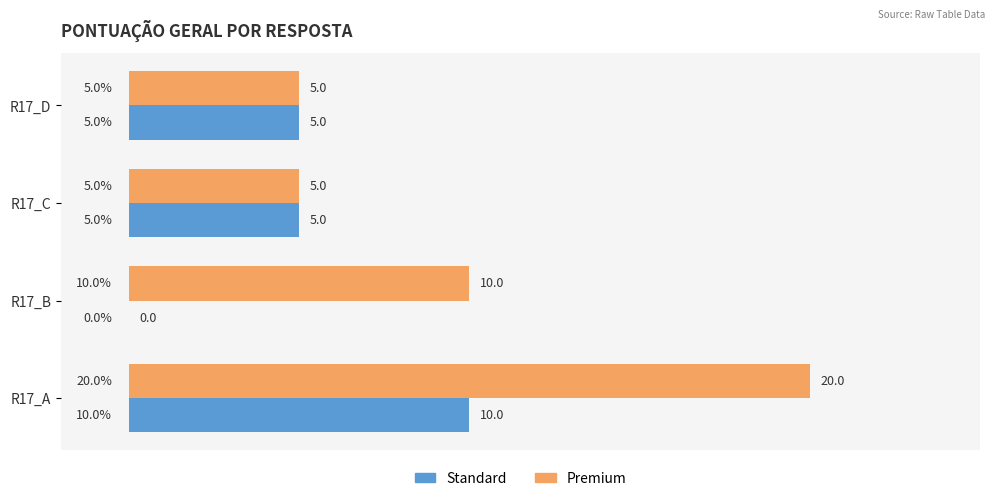

What is the approximate value of Standard at R17_D, to the nearest 5?

5